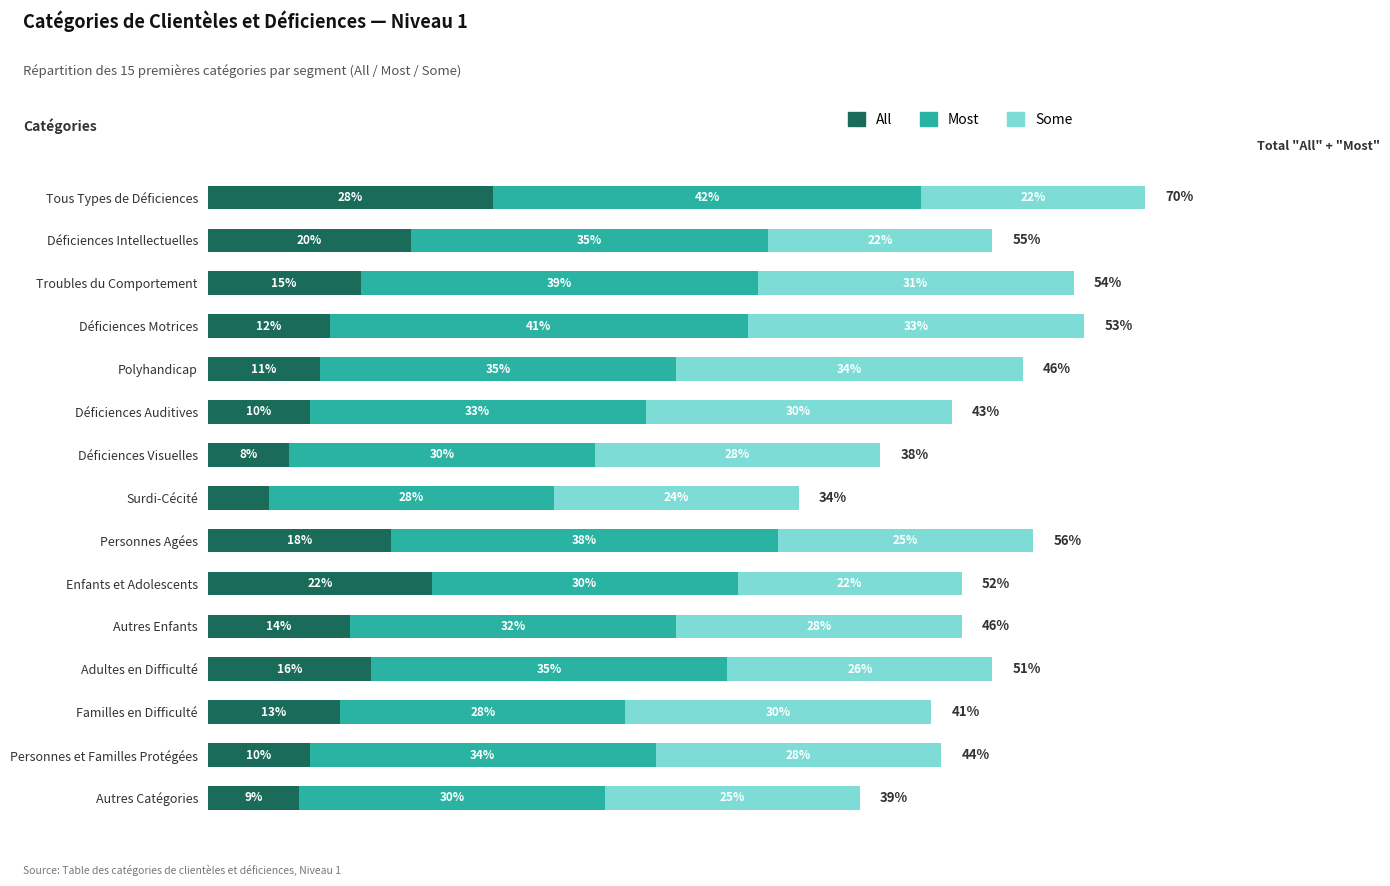

At which category is the sum across all series the highest?

Tous Types de Déficiences